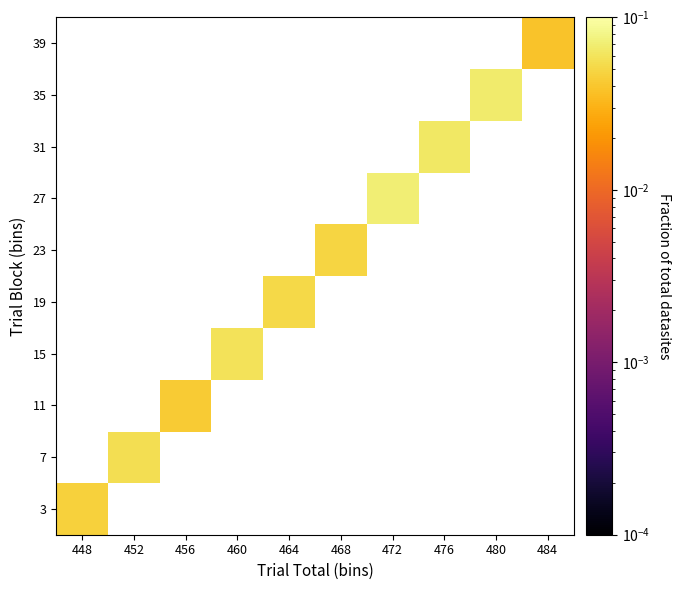

At how many categories does at least one series exceed 0?

10